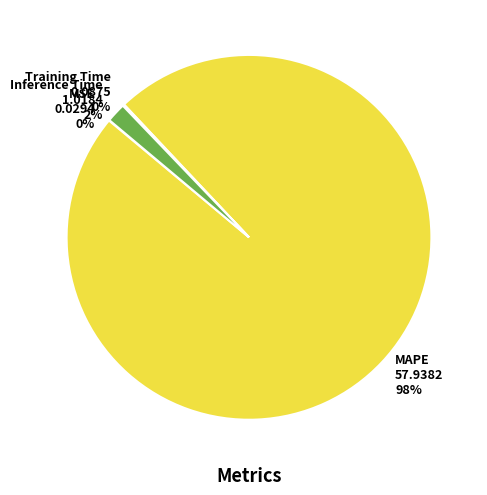

To the nearest percent, what portion does Inference Time represent?

2%